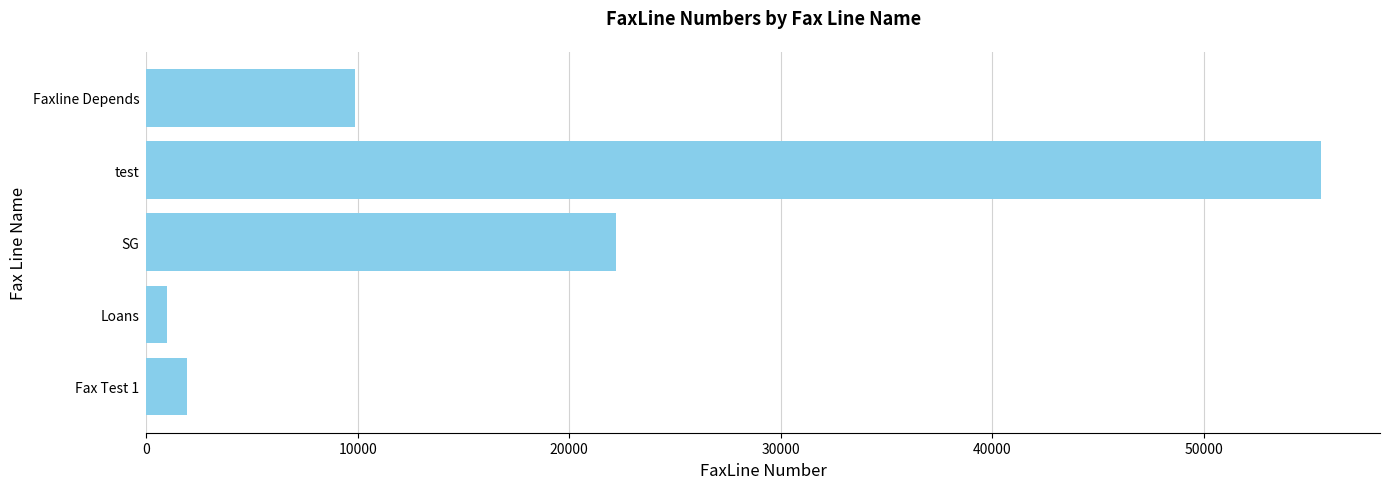

How many values are below 9898?

2